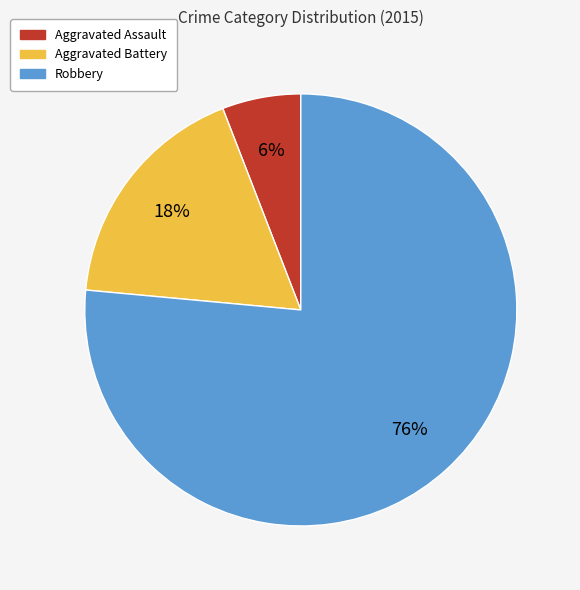

Count the number of slices in the pie.

3